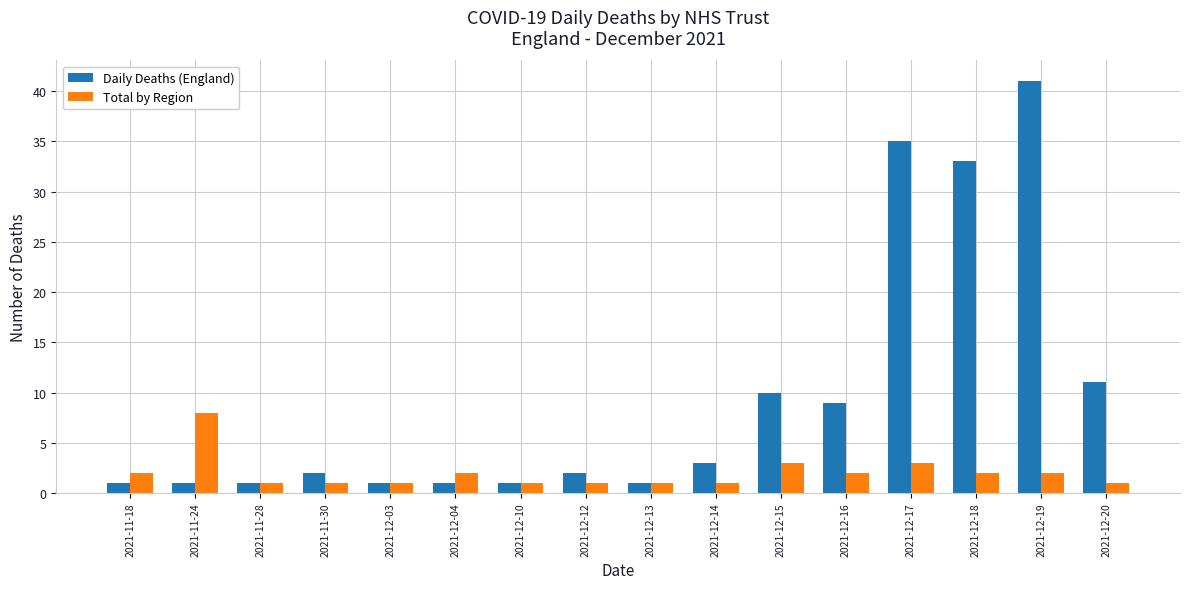

Reading right to left, list all the values displayed in this chart.

Daily Deaths (England): 11	41	33	35	9	10	3	1	2	1	1	1	2	1	1	1
Total by Region: 1	2	2	3	2	3	1	1	1	1	2	1	1	1	8	2